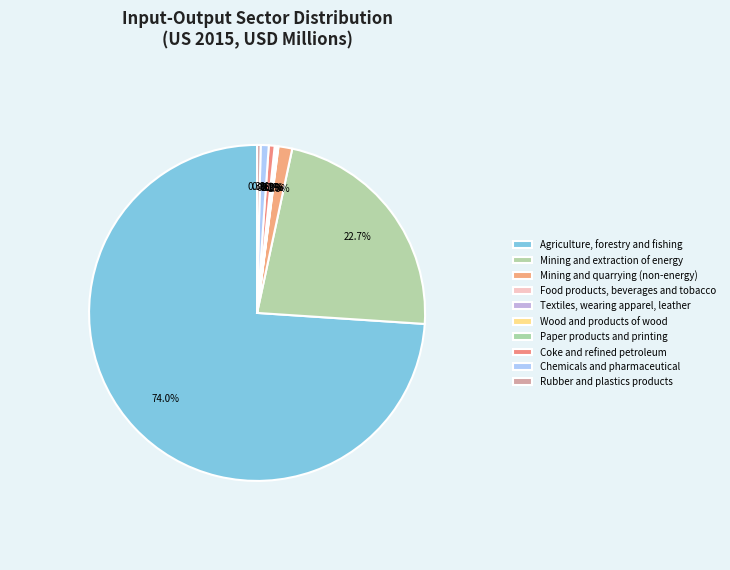

Which slice represents more than half of the pie?

Agriculture, forestry and fishing